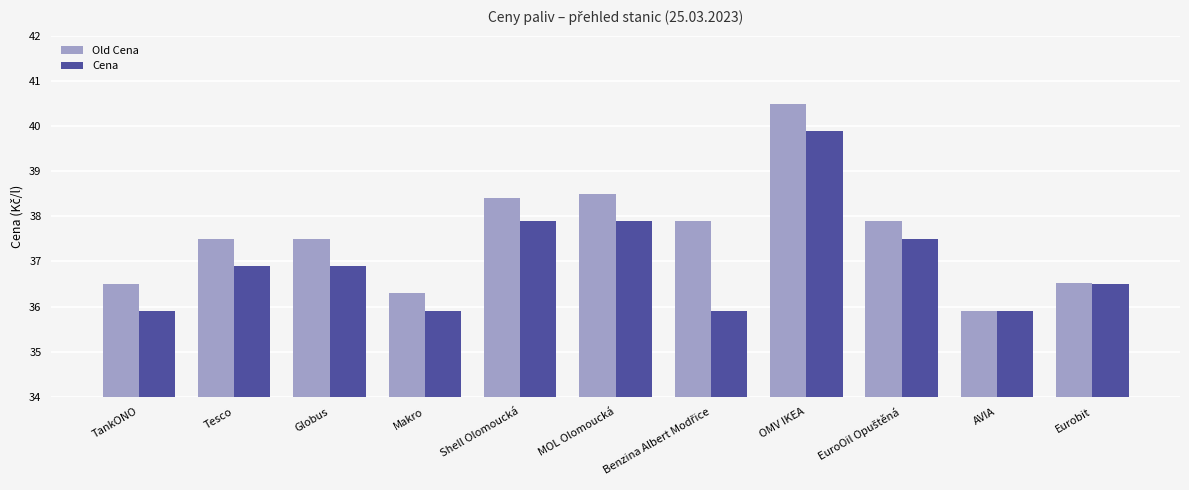

How many data points in Cena are above 36?

7